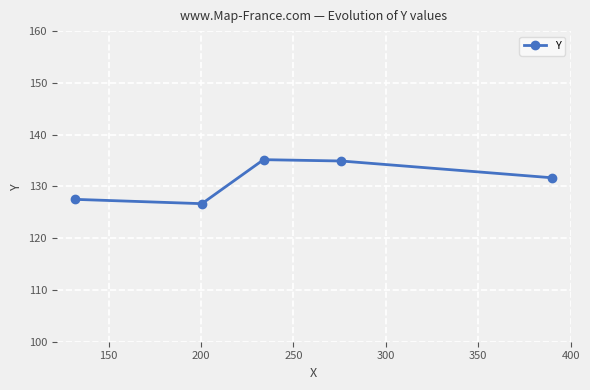

What is the difference between the maximum and second lowest values?

7.7